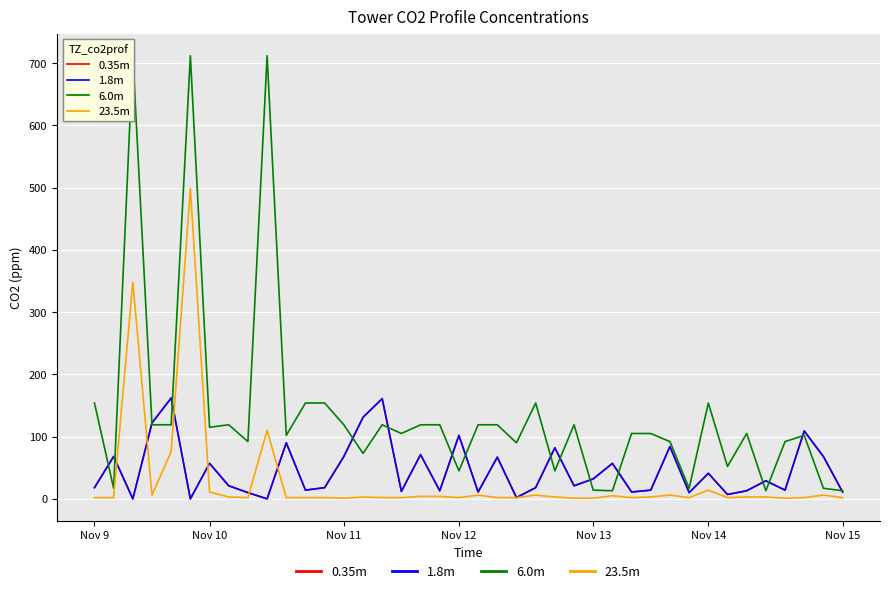

Does the chart have visible grid lines?

Yes